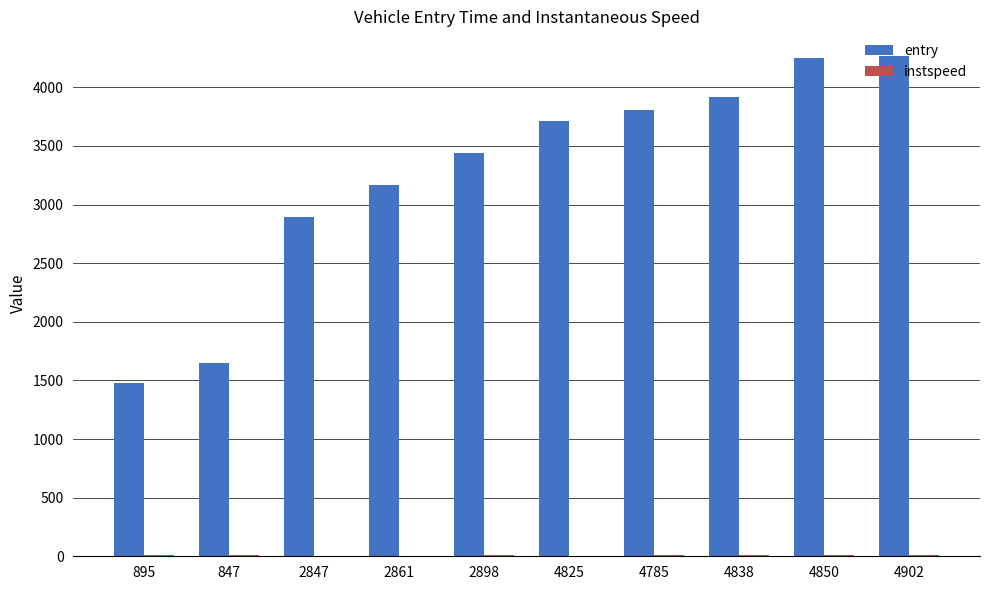

Which series changed the most between 2847 and 4850?

entry